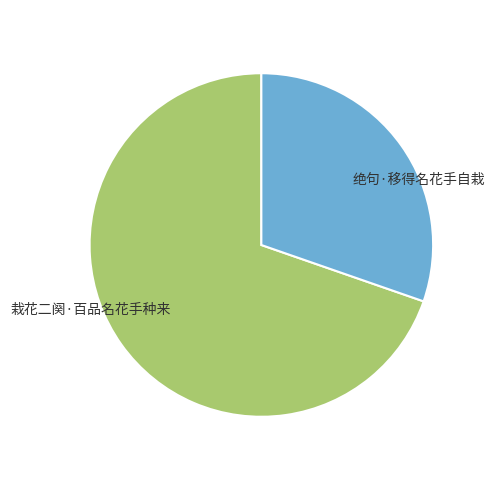

How many segments does this pie chart have?

2